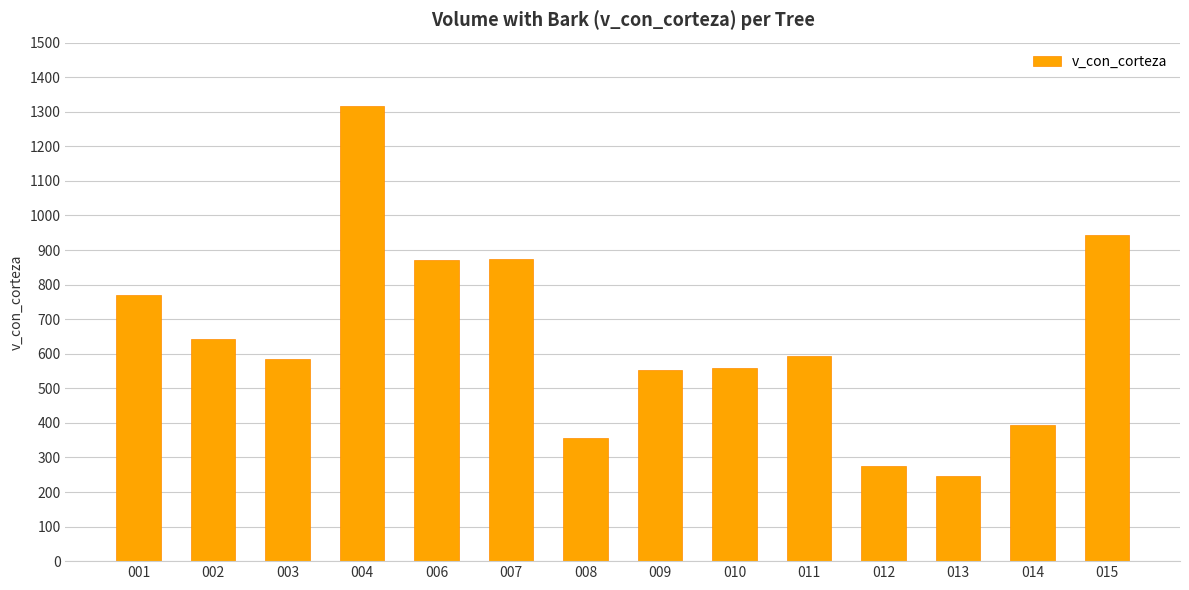

What is the average value?

641.5